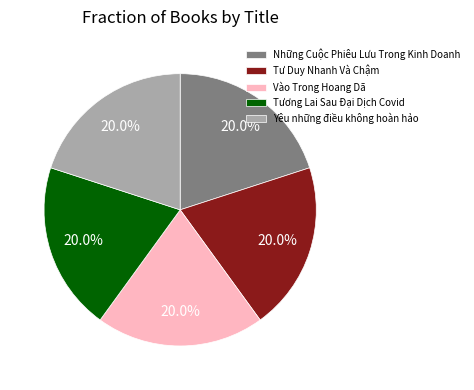

True or false: Yêu những điều không hoàn hảo accounts for 20% of the total.

True